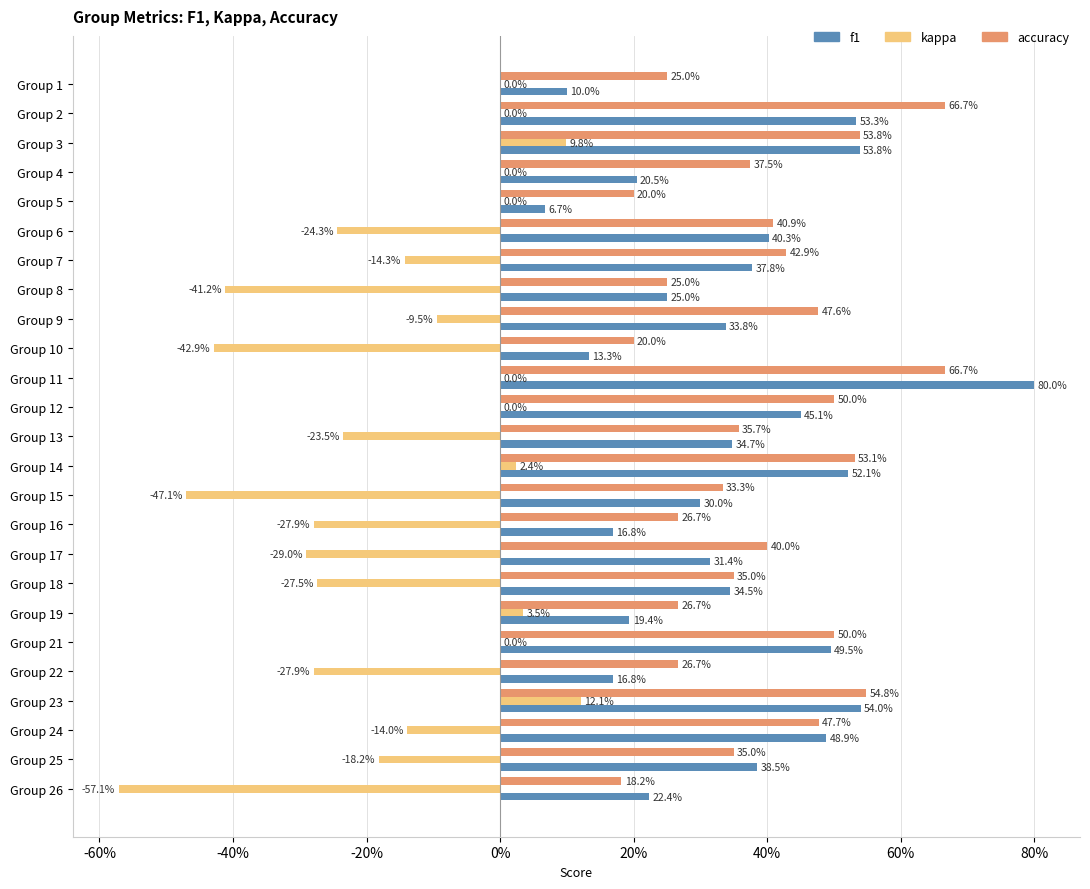

What are all the series names shown in the legend?

f1, kappa, accuracy